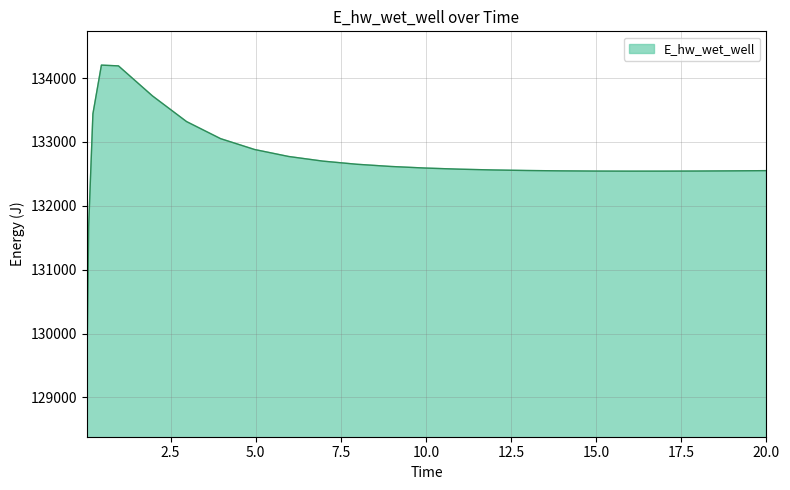

What is the difference between the maximum and minimum values?

5291.5